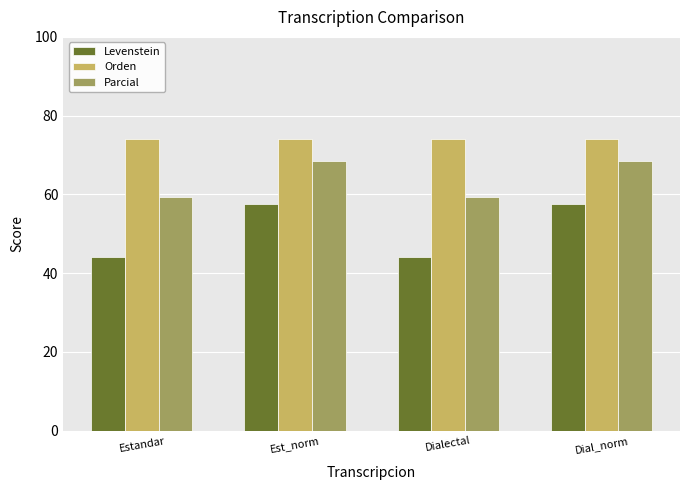

Which series has the largest range (max minus min)?

Levenstein